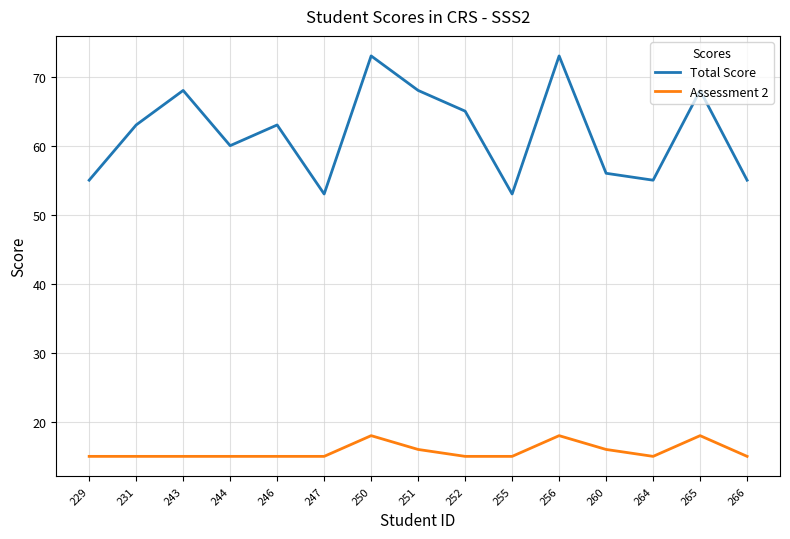

What is the difference between the maximum and minimum values in the Assessment 2 series?

3